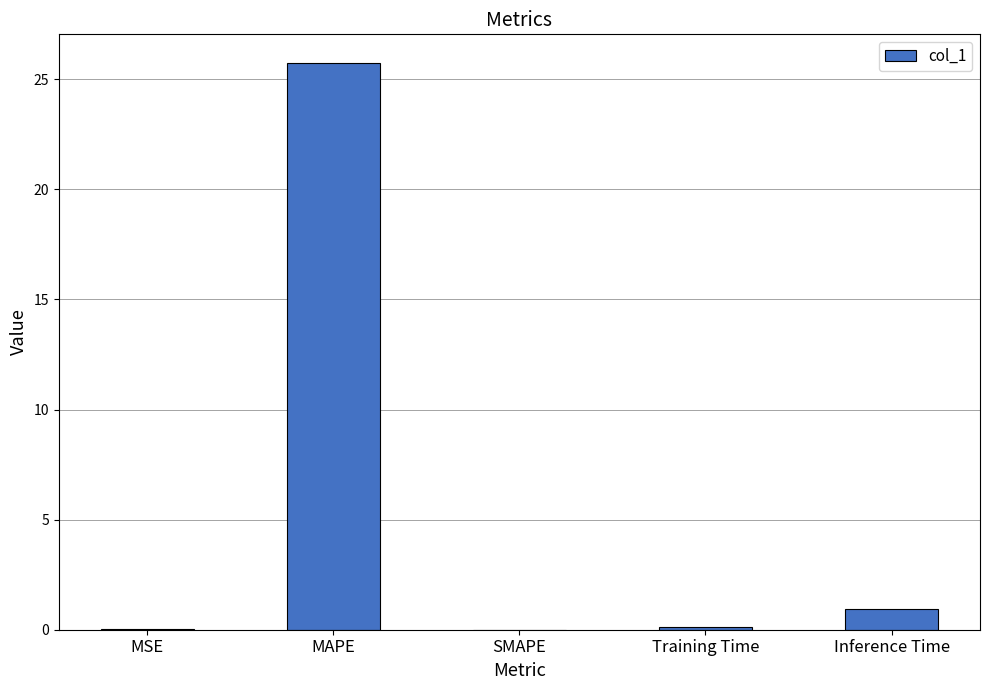

How many distinct data groups are displayed?

1